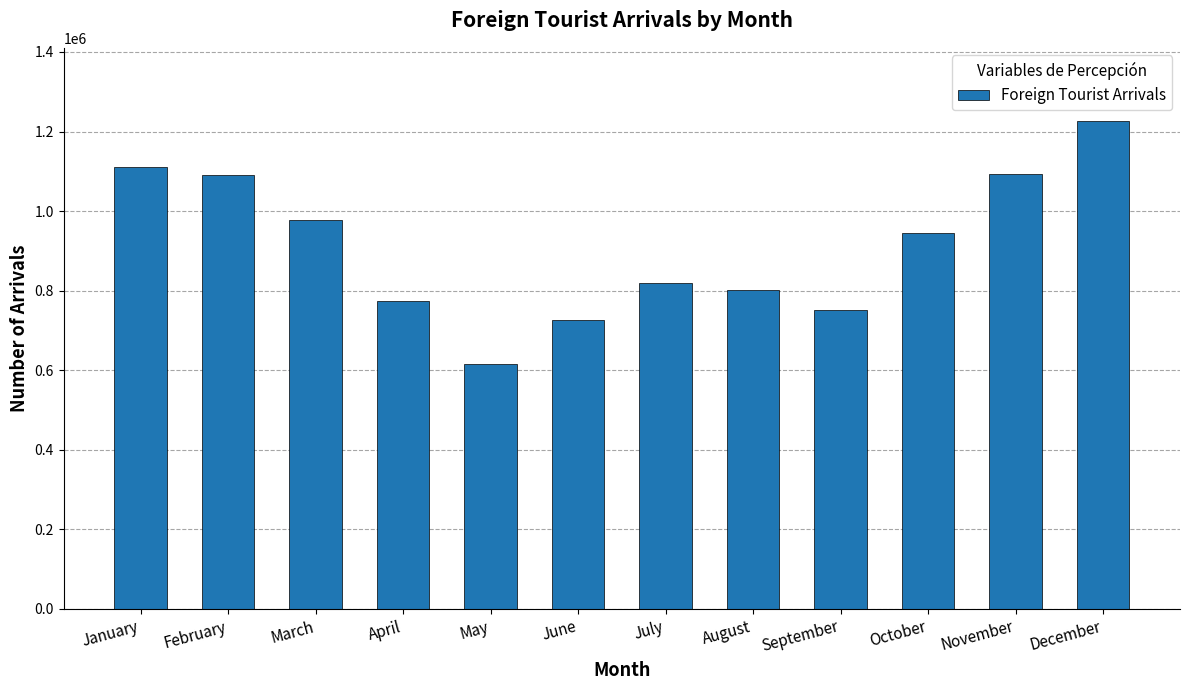

What value does the data have at January, to the nearest 10?

1111040